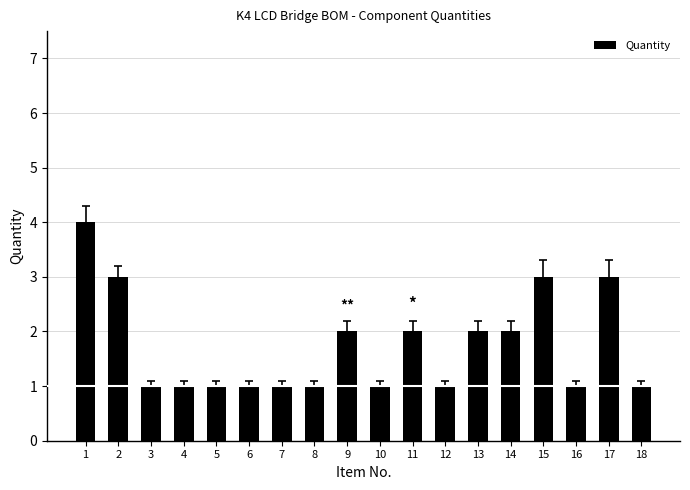

What is the sum of all values?

31